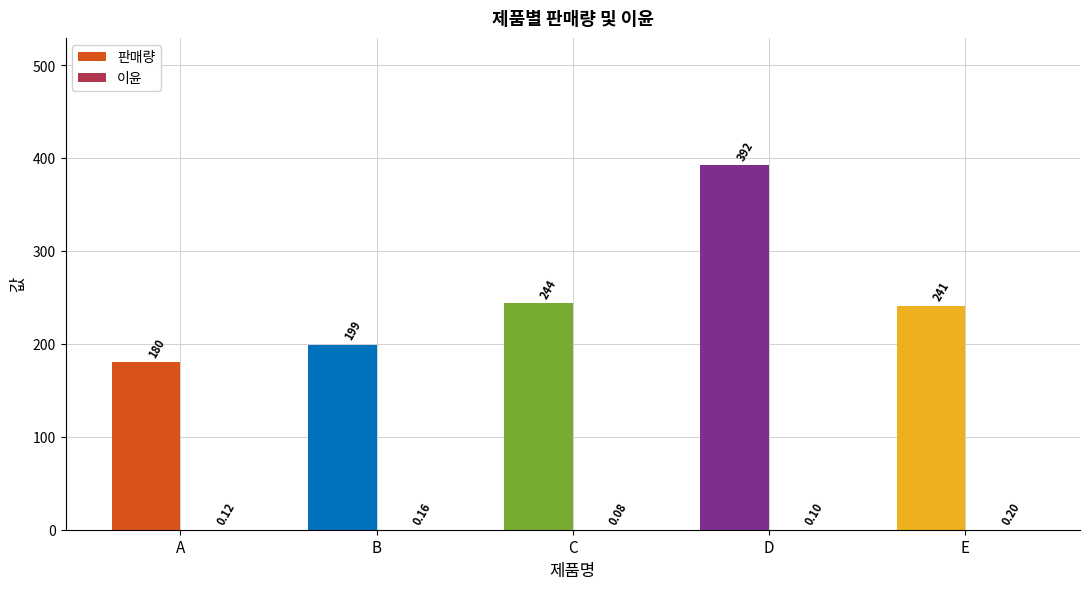

How many groups of bars are there?

5